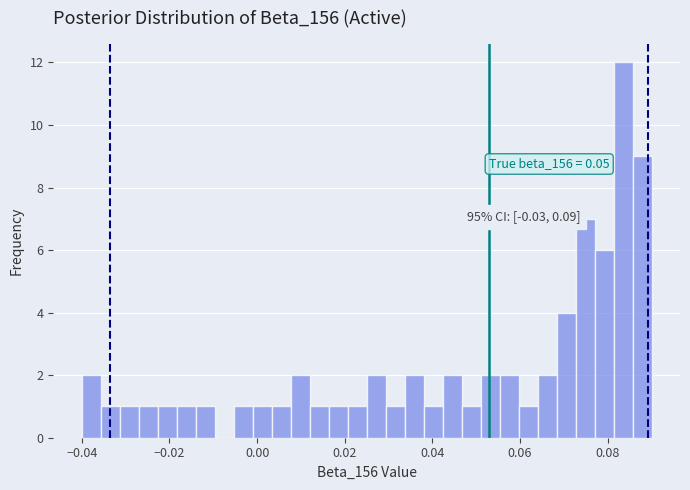

Read against the x-axis, roughly where is the centre of the tallest bar?

0.084